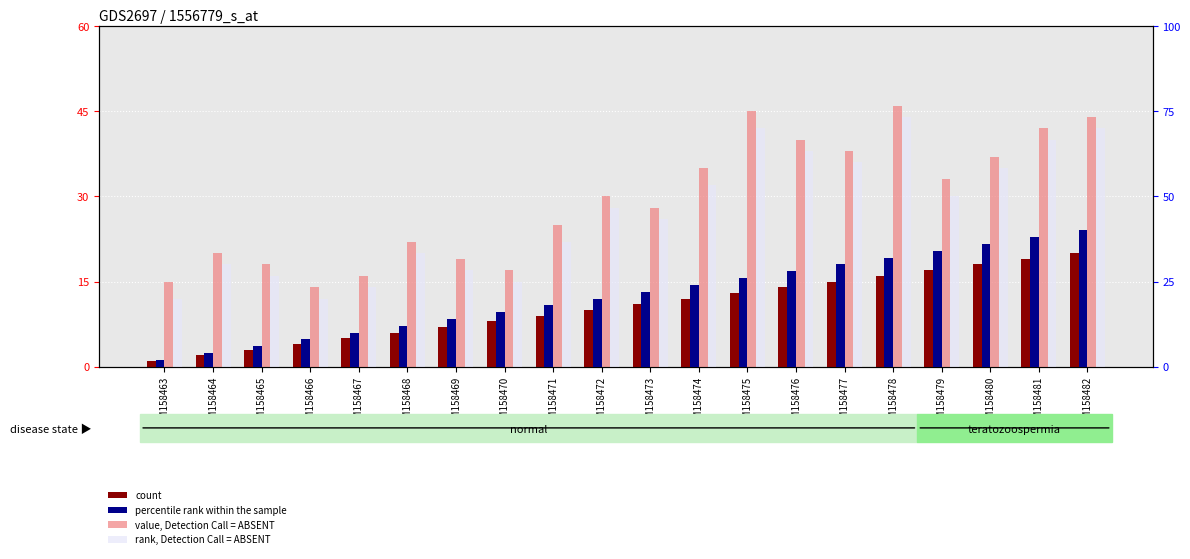

Where does the rank, Detection Call = ABSENT series first go above 28?

GSM158474